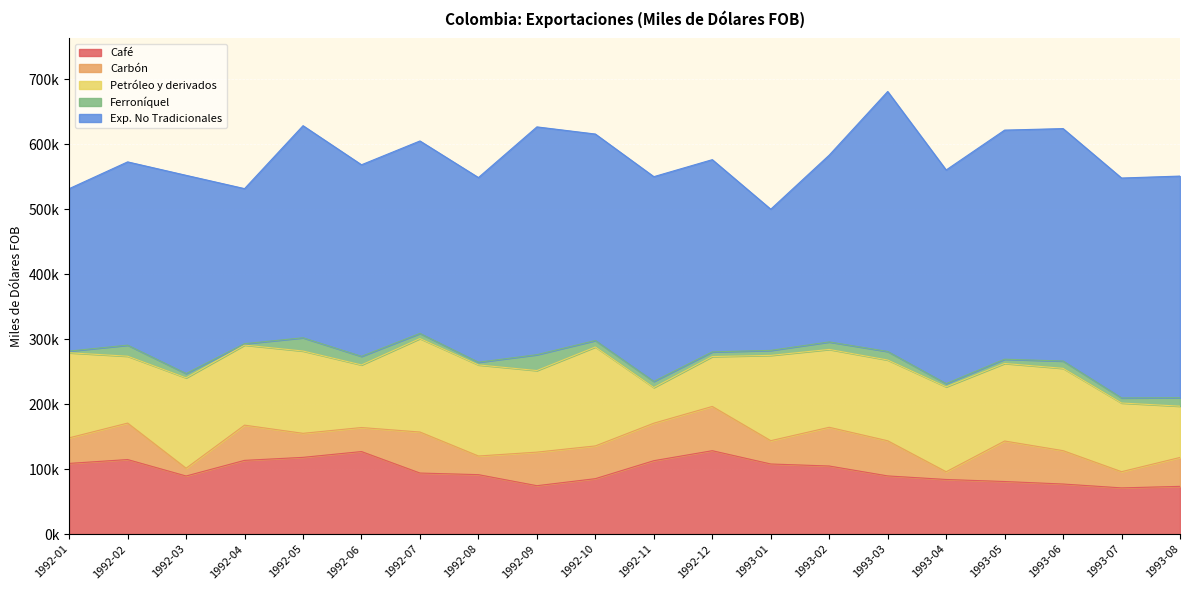

What is the approximate value of Carbón at 1993-03?

54100.7